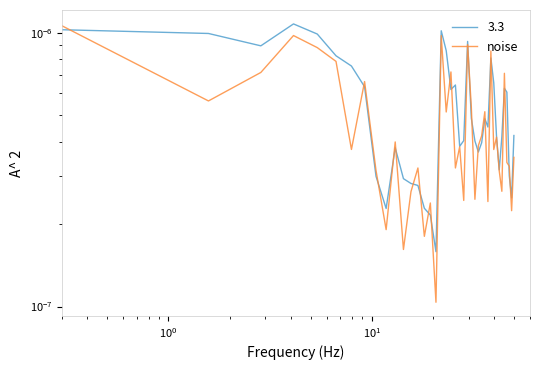

Rank the series by their average value, from highest to lowest.

Precio $/Kg, noise